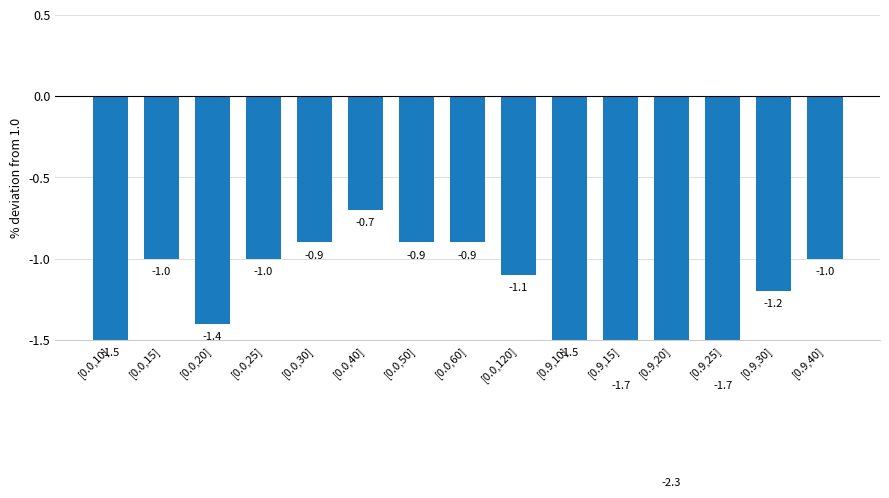

List the labels in order of value, largest first.

[0.0,40], [0.0,30], [0.0,50], [0.0,60], [0.0,15], [0.0,25], [0.9,40], [0.0,120], [0.9,30], [0.0,20], [0.0,10], [0.9,10], [0.9,15], [0.9,25], [0.9,20]